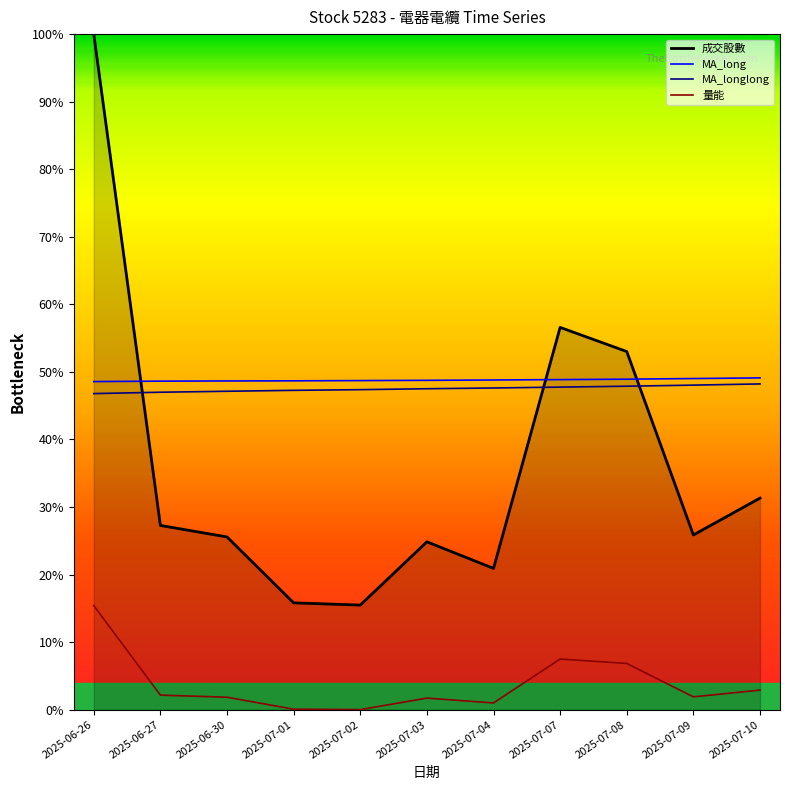

What is the maximum value for MA_long?

49.1